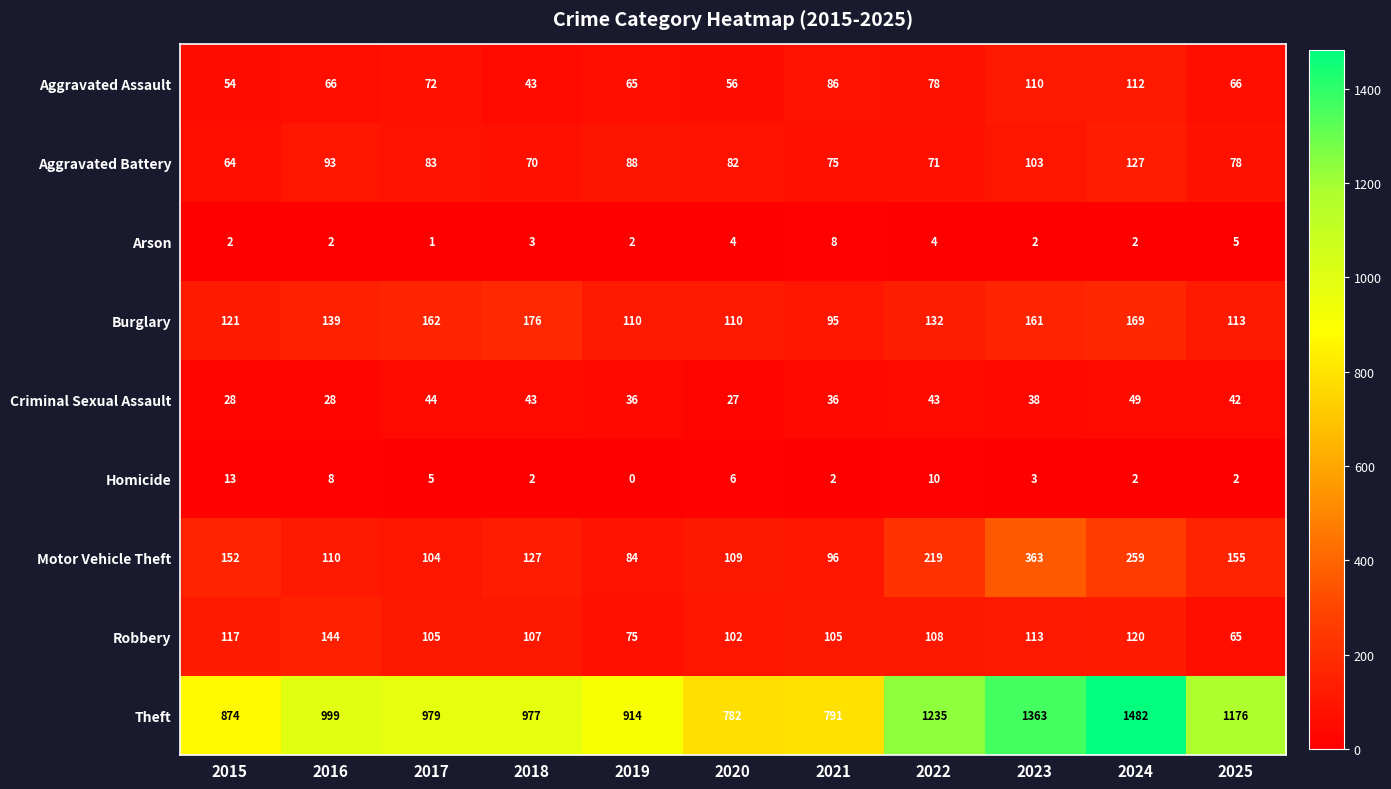

Which series changed the most between 2019 and 2020?

Theft